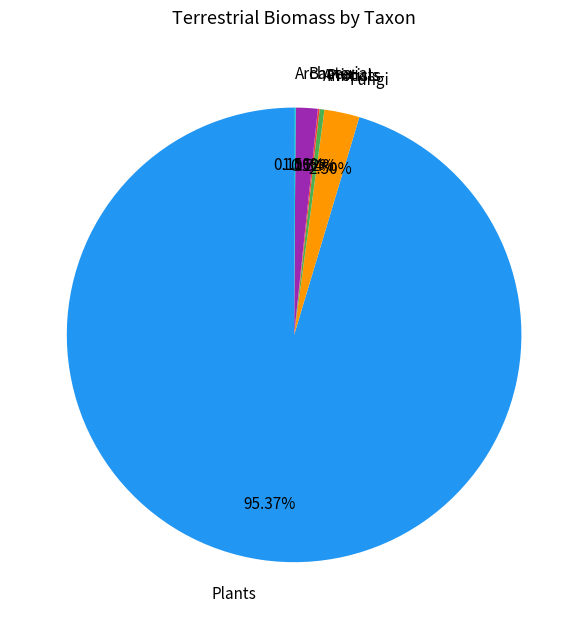

Which category accounts for the majority?

Plants